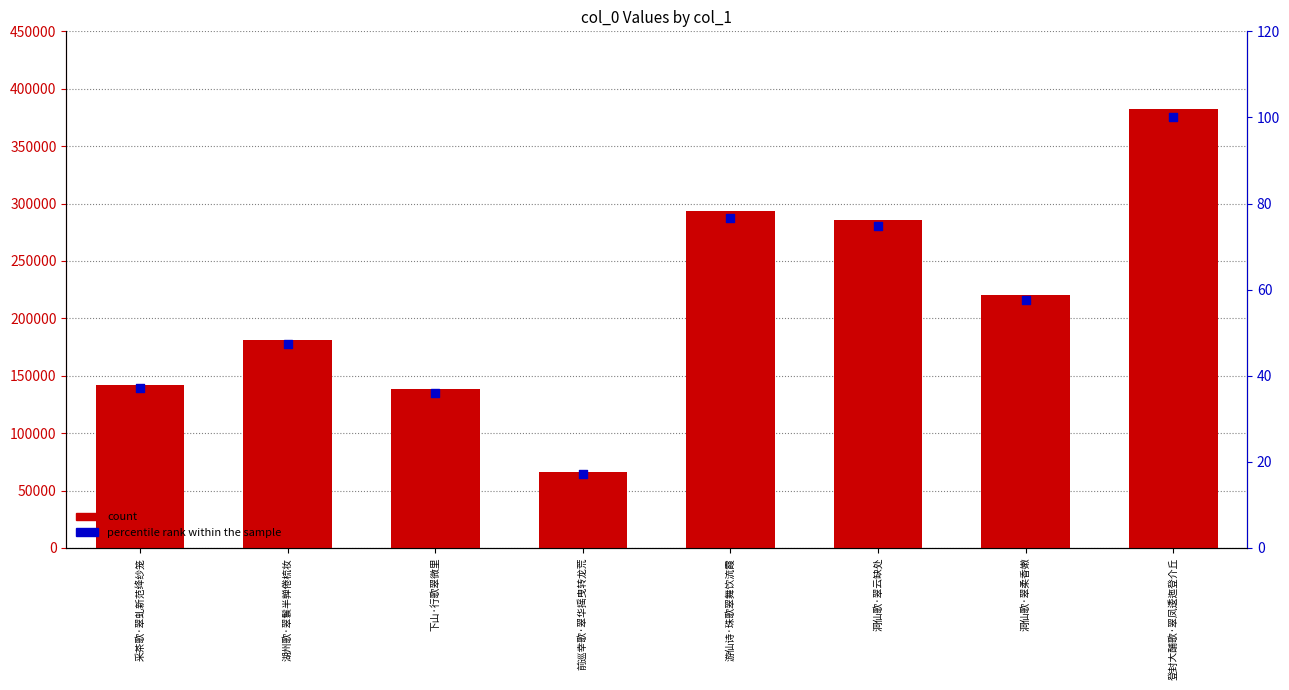

Which series has the widest spread of Y values?

count